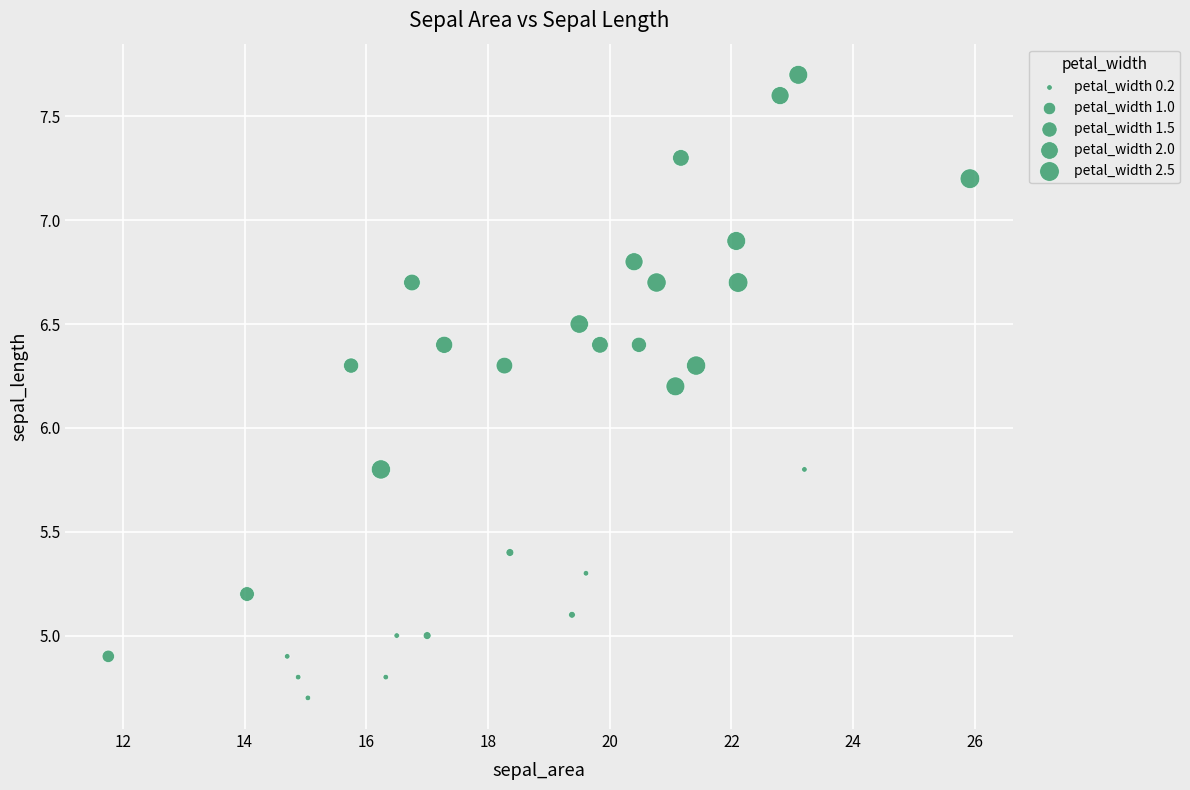

What is the range of Y values (max minus min)?

3.0